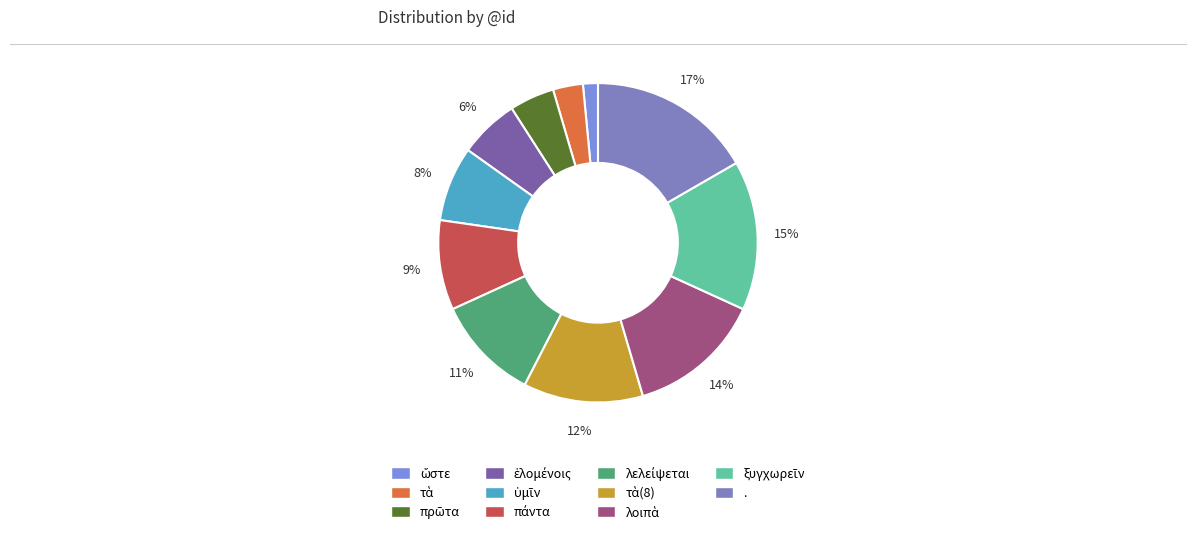

Rank the categories by value from highest to lowest.

., ξυγχωρεῖν, λοιπὰ, τὰ(8), λελείψεται, πάντα, ὑμῖν, ἑλομένοις, πρῶτα, τὰ, ὥστε